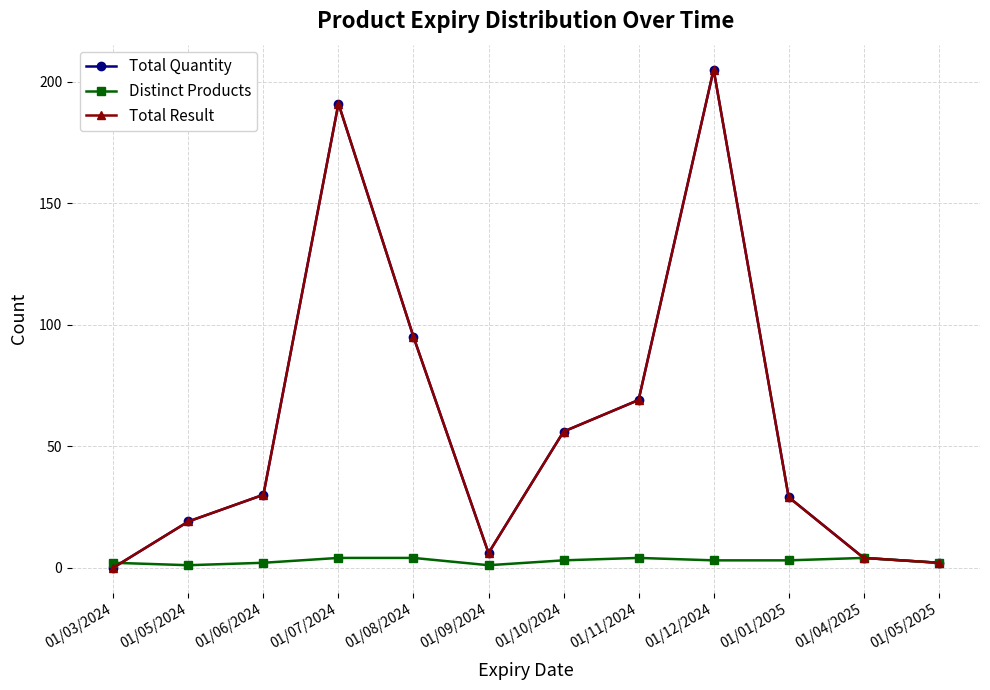

What is the sum of all Distinct Products values?

33